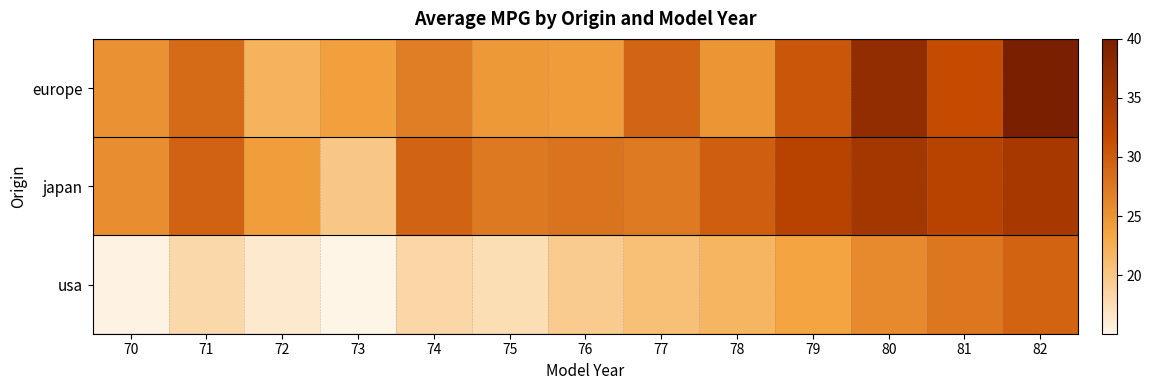

Reading left to right, transcribe all the data shown in this chart.

europe: 70=25.2	71=28.8	72=22.0	73=24.0	74=27.0	75=24.5	76=24.2	77=29.2	78=24.9	79=30.4	80=37.3	81=31.6	82=40.0
japan: 70=25.5	71=29.5	72=24.2	73=20.0	74=29.3	75=27.5	76=28.0	77=27.4	78=29.7	79=33.0	80=35.4	81=33.0	82=34.9
usa: 70=15.3	71=18.1	72=16.3	73=15.0	74=18.3	75=17.6	76=19.4	77=20.7	78=21.8	79=23.5	80=25.9	81=27.5	82=29.4